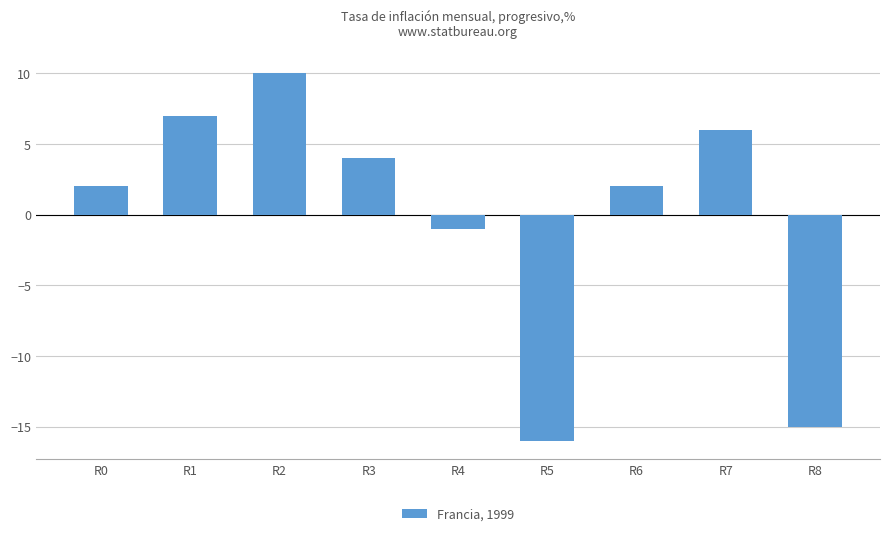

The chart shows a value of 10 at R2. True or false?

True